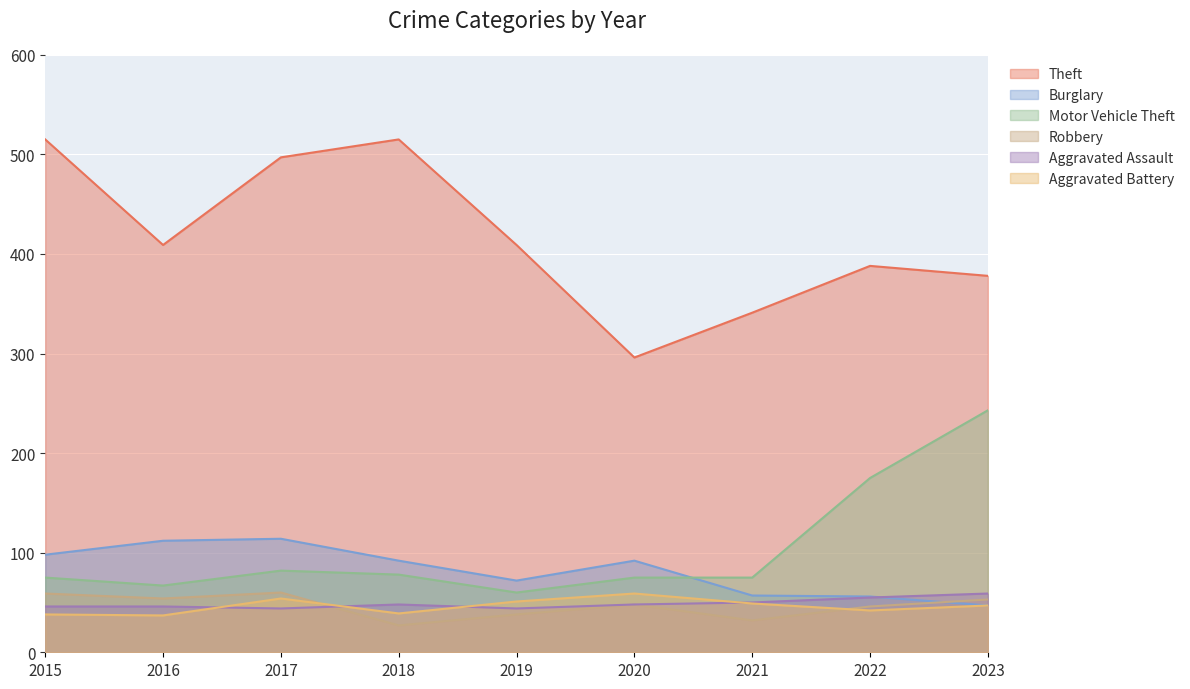

What is the value of the Theft point at the 8th from the left?

388